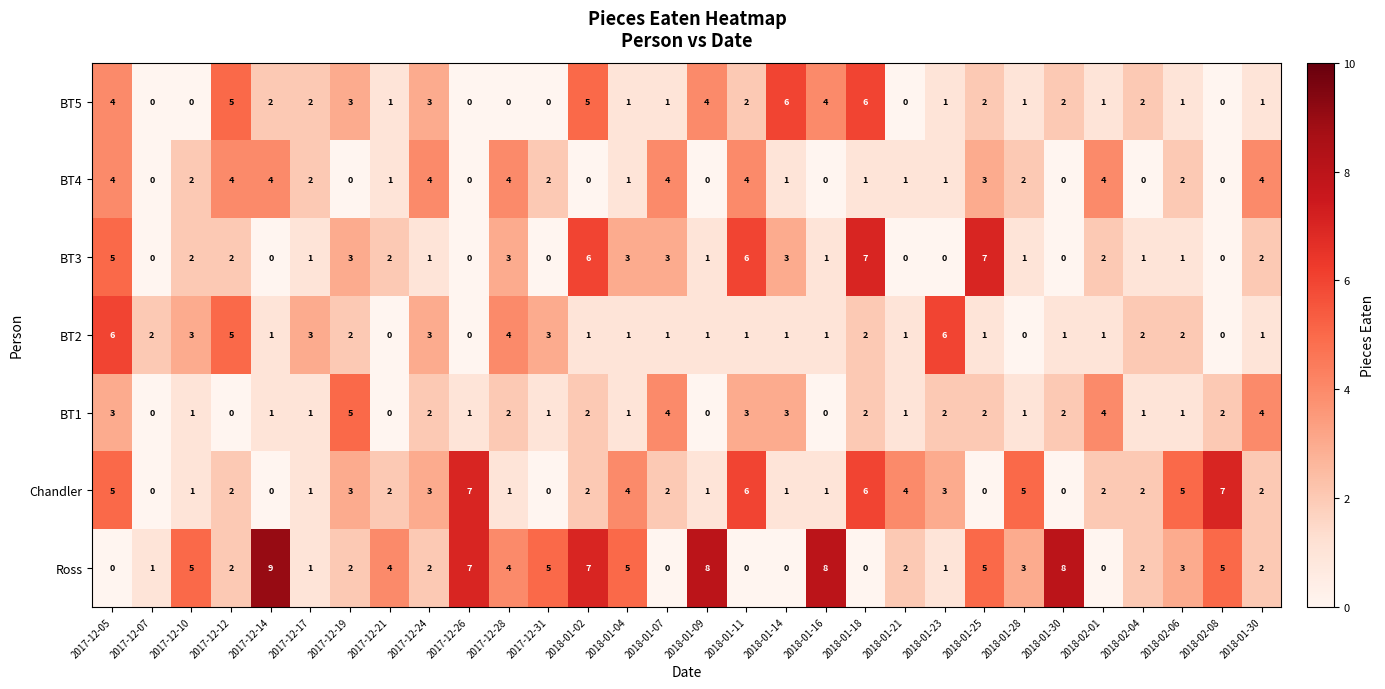

Reading right to left, list all the values displayed in this chart.

Ross: 2018-01-30=2	2018-02-08=5	2018-02-06=3	2018-02-04=2	2018-02-01=0	2018-01-30=8	2018-01-28=3	2018-01-25=5	2018-01-23=1	2018-01-21=2	2018-01-18=0	2018-01-16=8	2018-01-14=0	2018-01-11=0	2018-01-09=8	2018-01-07=0	2018-01-04=5	2018-01-02=7	2017-12-31=5	2017-12-28=4	2017-12-26=7	2017-12-24=2	2017-12-21=4	2017-12-19=2	2017-12-17=1	2017-12-14=9	2017-12-12=2	2017-12-10=5	2017-12-07=1	2017-12-05=0
Chandler: 2018-01-30=2	2018-02-08=7	2018-02-06=5	2018-02-04=2	2018-02-01=2	2018-01-30=0	2018-01-28=5	2018-01-25=0	2018-01-23=3	2018-01-21=4	2018-01-18=6	2018-01-16=1	2018-01-14=1	2018-01-11=6	2018-01-09=1	2018-01-07=2	2018-01-04=4	2018-01-02=2	2017-12-31=0	2017-12-28=1	2017-12-26=7	2017-12-24=3	2017-12-21=2	2017-12-19=3	2017-12-17=1	2017-12-14=0	2017-12-12=2	2017-12-10=1	2017-12-07=0	2017-12-05=5
BT1: 2018-01-30=4	2018-02-08=2	2018-02-06=1	2018-02-04=1	2018-02-01=4	2018-01-30=2	2018-01-28=1	2018-01-25=2	2018-01-23=2	2018-01-21=1	2018-01-18=2	2018-01-16=0	2018-01-14=3	2018-01-11=3	2018-01-09=0	2018-01-07=4	2018-01-04=1	2018-01-02=2	2017-12-31=1	2017-12-28=2	2017-12-26=1	2017-12-24=2	2017-12-21=0	2017-12-19=5	2017-12-17=1	2017-12-14=1	2017-12-12=0	2017-12-10=1	2017-12-07=0	2017-12-05=3
BT2: 2018-01-30=1	2018-02-08=0	2018-02-06=2	2018-02-04=2	2018-02-01=1	2018-01-30=1	2018-01-28=0	2018-01-25=1	2018-01-23=6	2018-01-21=1	2018-01-18=2	2018-01-16=1	2018-01-14=1	2018-01-11=1	2018-01-09=1	2018-01-07=1	2018-01-04=1	2018-01-02=1	2017-12-31=3	2017-12-28=4	2017-12-26=0	2017-12-24=3	2017-12-21=0	2017-12-19=2	2017-12-17=3	2017-12-14=1	2017-12-12=5	2017-12-10=3	2017-12-07=2	2017-12-05=6
BT3: 2018-01-30=2	2018-02-08=0	2018-02-06=1	2018-02-04=1	2018-02-01=2	2018-01-30=0	2018-01-28=1	2018-01-25=7	2018-01-23=0	2018-01-21=0	2018-01-18=7	2018-01-16=1	2018-01-14=3	2018-01-11=6	2018-01-09=1	2018-01-07=3	2018-01-04=3	2018-01-02=6	2017-12-31=0	2017-12-28=3	2017-12-26=0	2017-12-24=1	2017-12-21=2	2017-12-19=3	2017-12-17=1	2017-12-14=0	2017-12-12=2	2017-12-10=2	2017-12-07=0	2017-12-05=5
BT4: 2018-01-30=4	2018-02-08=0	2018-02-06=2	2018-02-04=0	2018-02-01=4	2018-01-30=0	2018-01-28=2	2018-01-25=3	2018-01-23=1	2018-01-21=1	2018-01-18=1	2018-01-16=0	2018-01-14=1	2018-01-11=4	2018-01-09=0	2018-01-07=4	2018-01-04=1	2018-01-02=0	2017-12-31=2	2017-12-28=4	2017-12-26=0	2017-12-24=4	2017-12-21=1	2017-12-19=0	2017-12-17=2	2017-12-14=4	2017-12-12=4	2017-12-10=2	2017-12-07=0	2017-12-05=4
BT5: 2018-01-30=1	2018-02-08=0	2018-02-06=1	2018-02-04=2	2018-02-01=1	2018-01-30=2	2018-01-28=1	2018-01-25=2	2018-01-23=1	2018-01-21=0	2018-01-18=6	2018-01-16=4	2018-01-14=6	2018-01-11=2	2018-01-09=4	2018-01-07=1	2018-01-04=1	2018-01-02=5	2017-12-31=0	2017-12-28=0	2017-12-26=0	2017-12-24=3	2017-12-21=1	2017-12-19=3	2017-12-17=2	2017-12-14=2	2017-12-12=5	2017-12-10=0	2017-12-07=0	2017-12-05=4